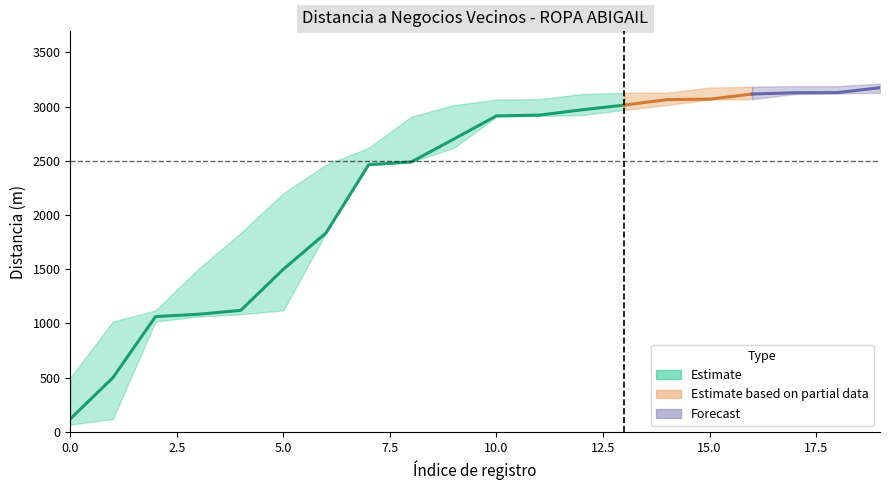

True or false: Distancia_mid and Distancia_max intersect in this chart.

False